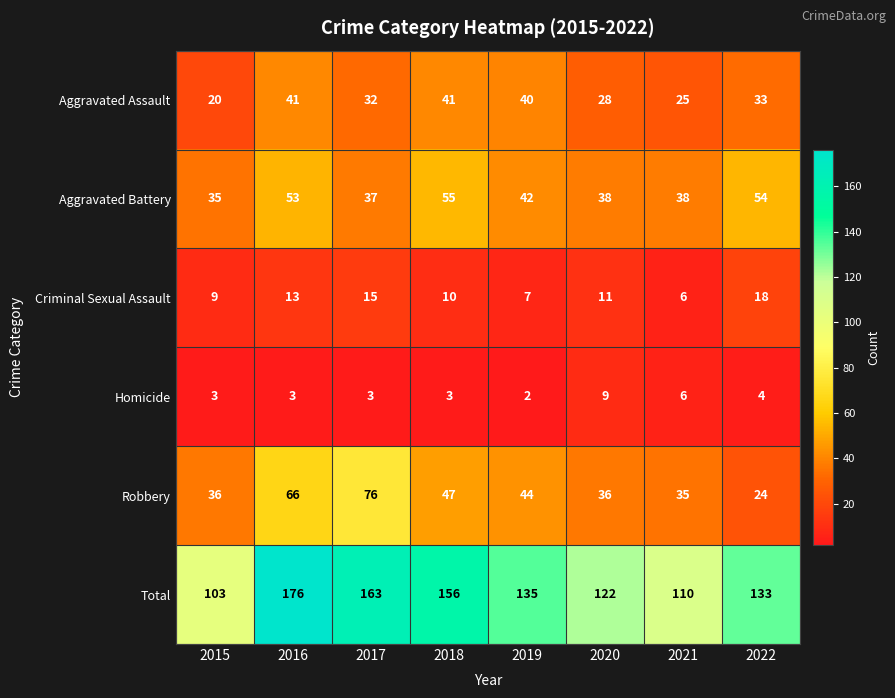

What value does the Robbery series have at 2021?

35